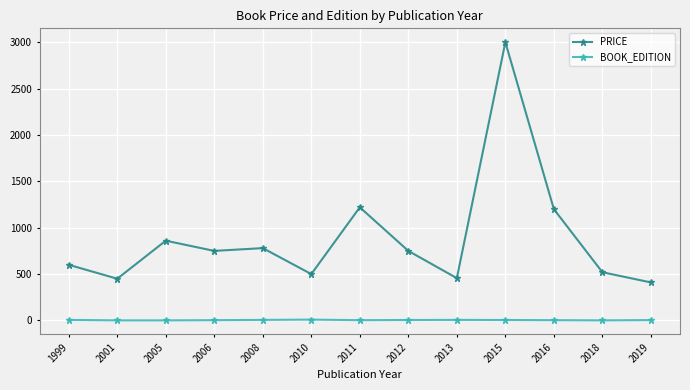

Which label corresponds to the largest value in the chart?

2015